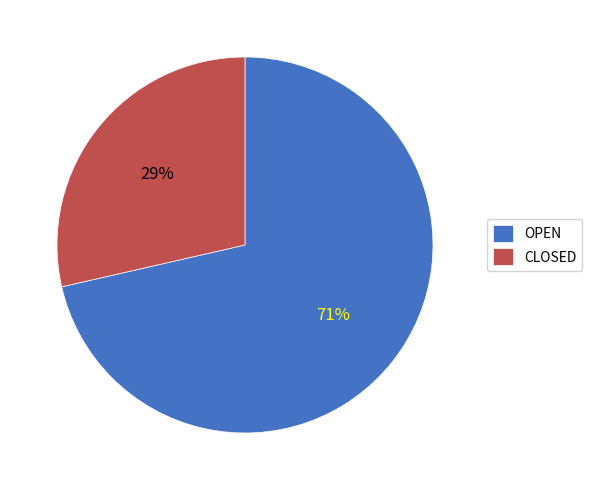

How many segments does this pie chart have?

2